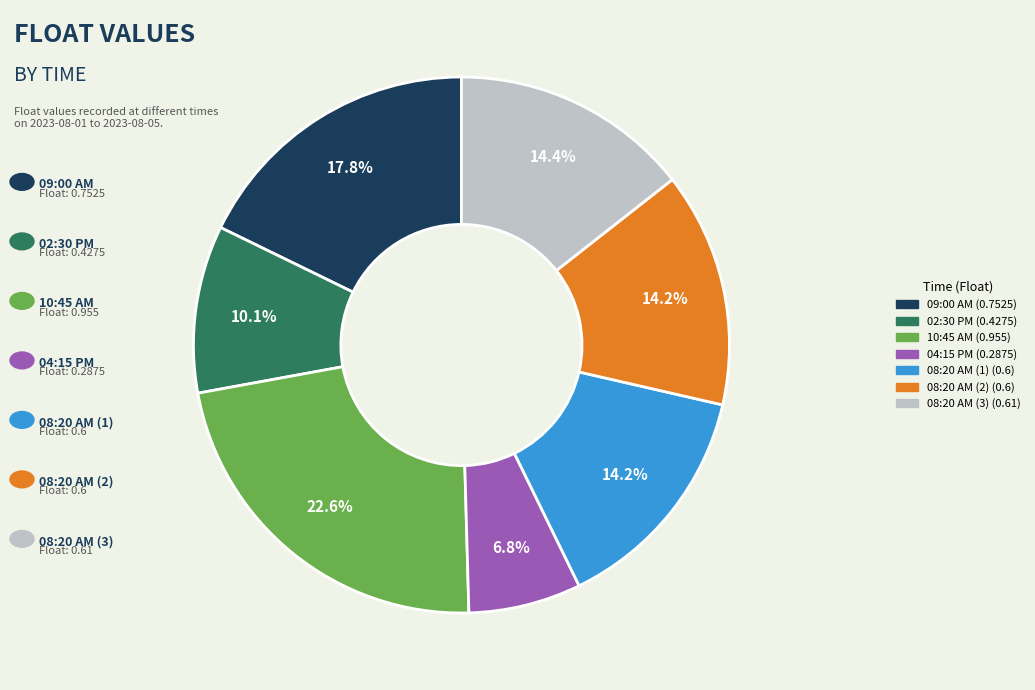

Count the number of slices in the pie.

7